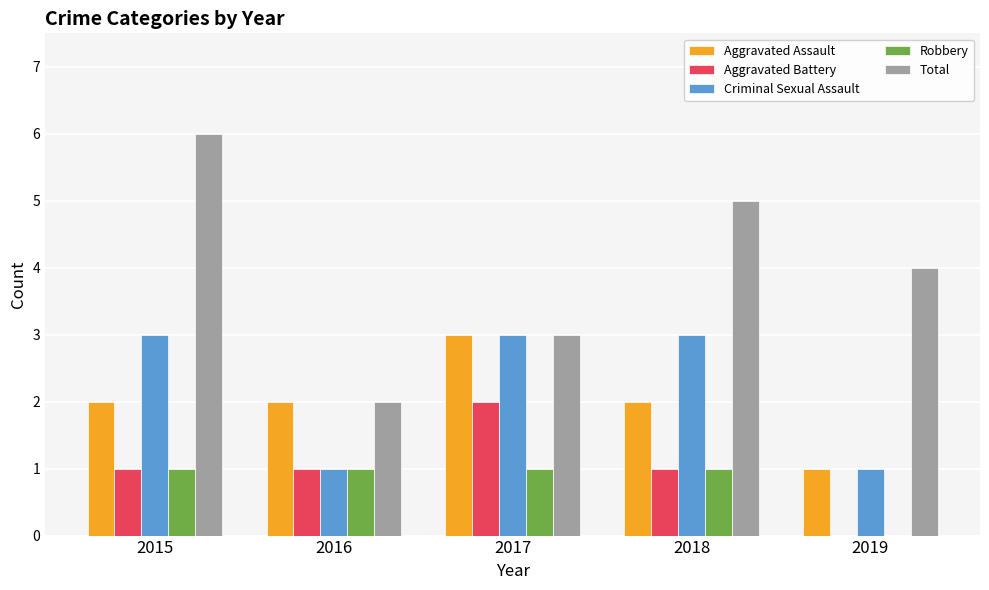

At which category is the sum across all series the highest?

2015